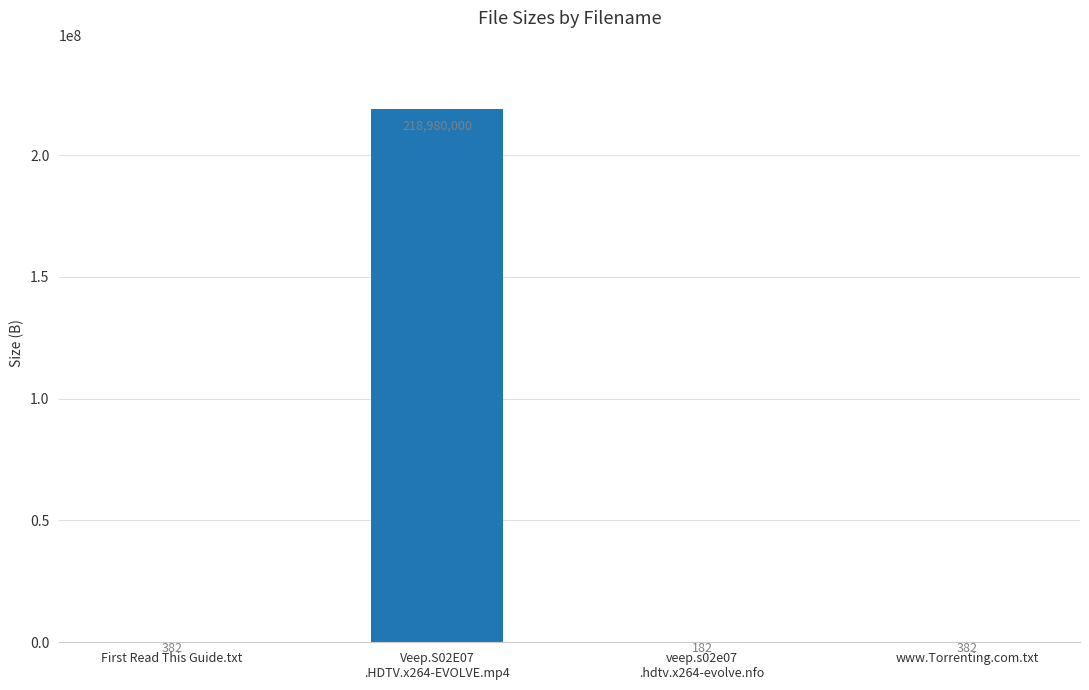

Is it true that the value at First Read This Guide.txt is 382?

True